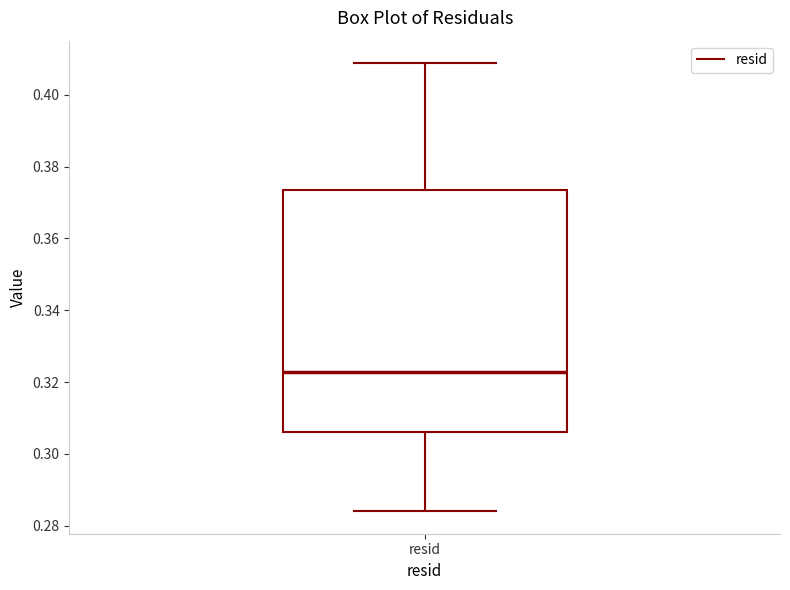

Read this box plot against the y-axis: the position of the median line, the range covered by the box, and the ends of both whiskers. The values are not printed on the chart, so give them approximately, as read against the axis.

median 0.322, box 0.306 to 0.374, whiskers 0.284 to 0.408